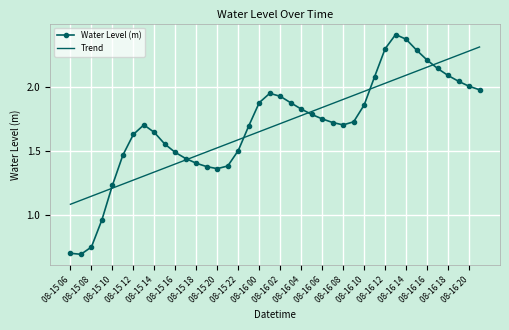

What is the minimum value shown in the chart?

0.7